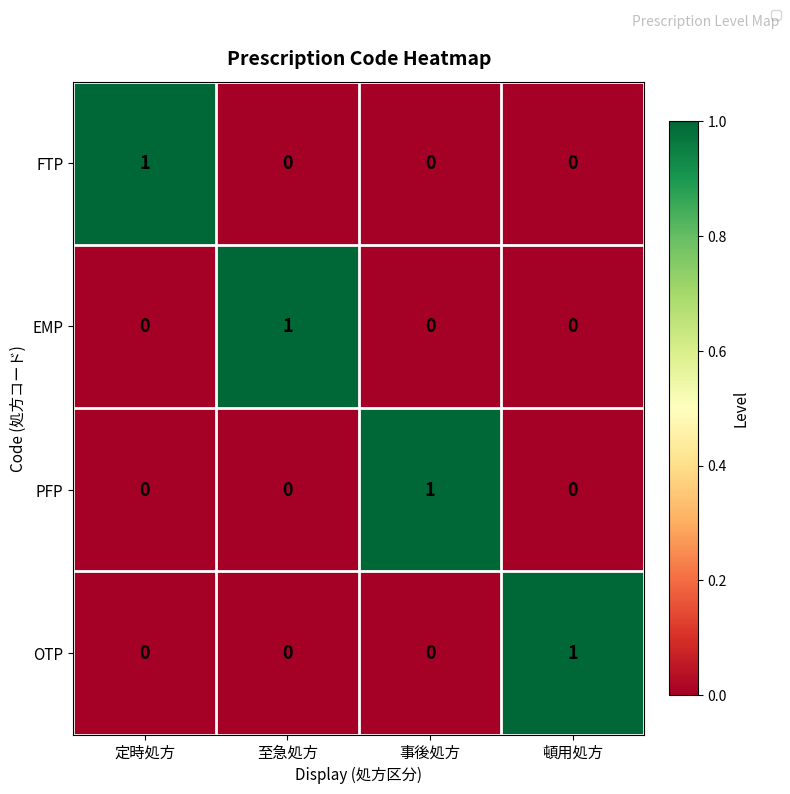

How many series are shown in this chart?

4